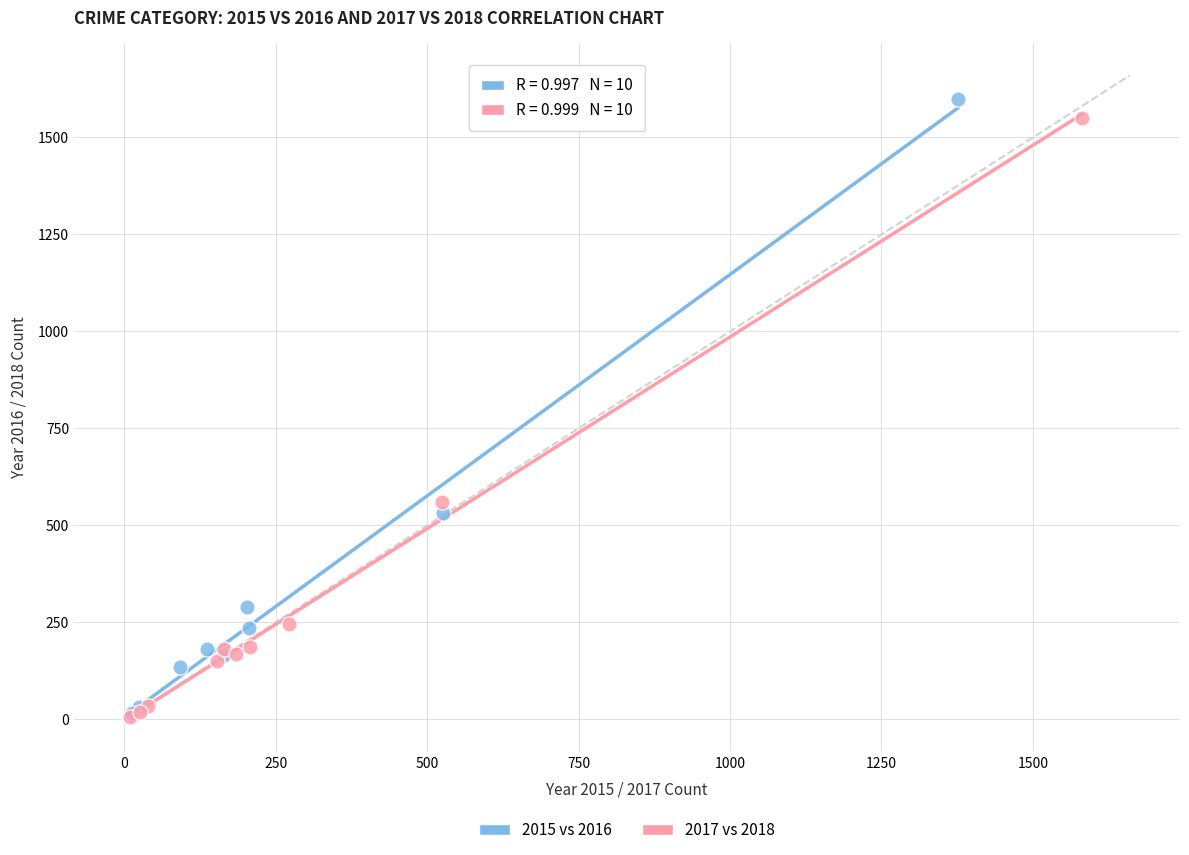

Which series contains the highest Y value?

2015 vs 2016